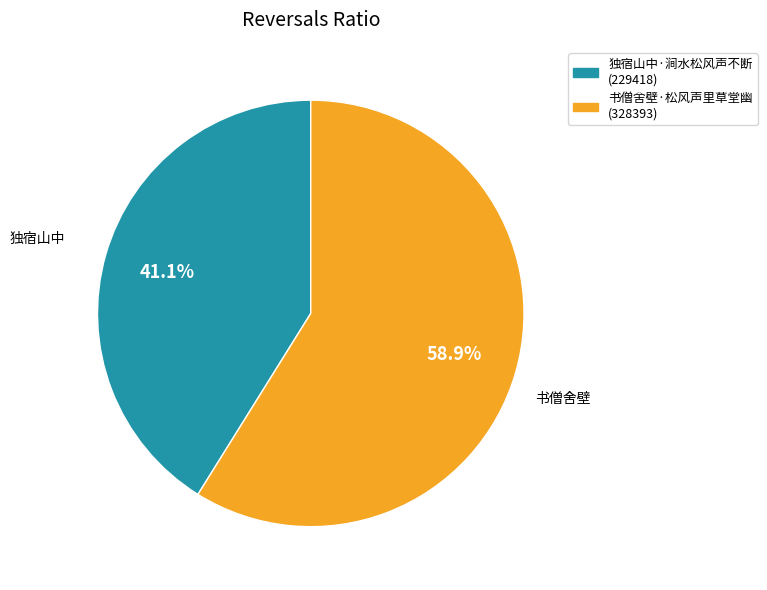

What is the ratio of the value at 独宿山中·涧水松风声不断 to the value at 书僧舍壁·松风声里草堂幽?

0.7